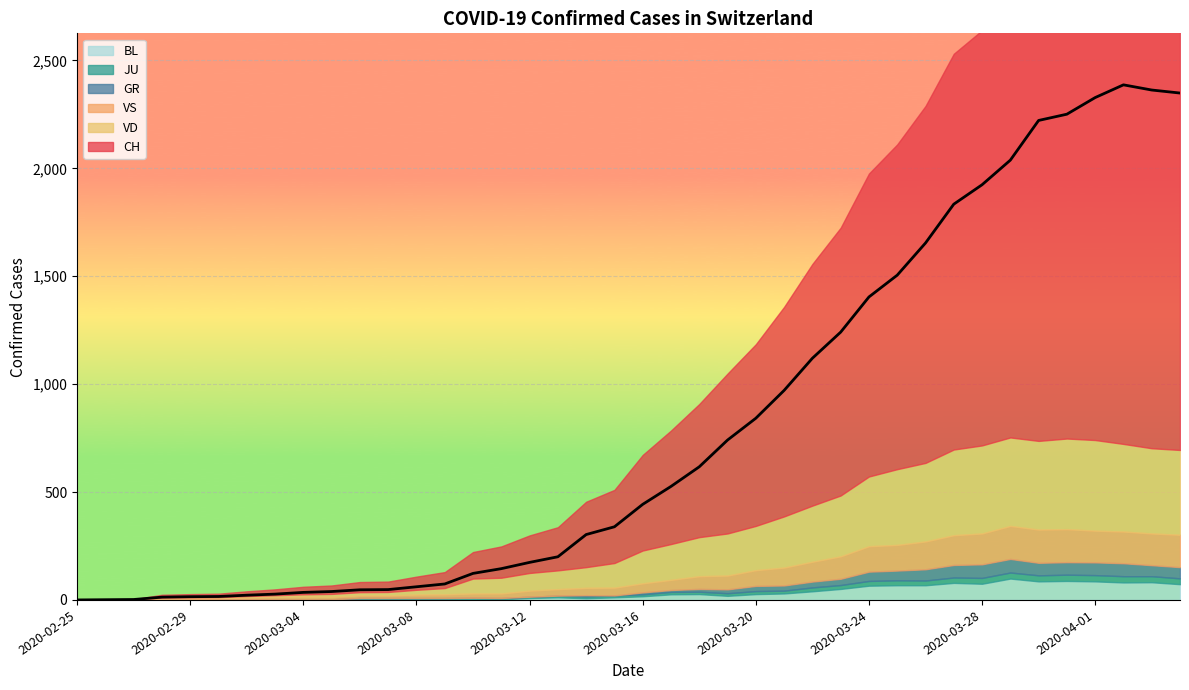

What is the maximum value for JU?

29